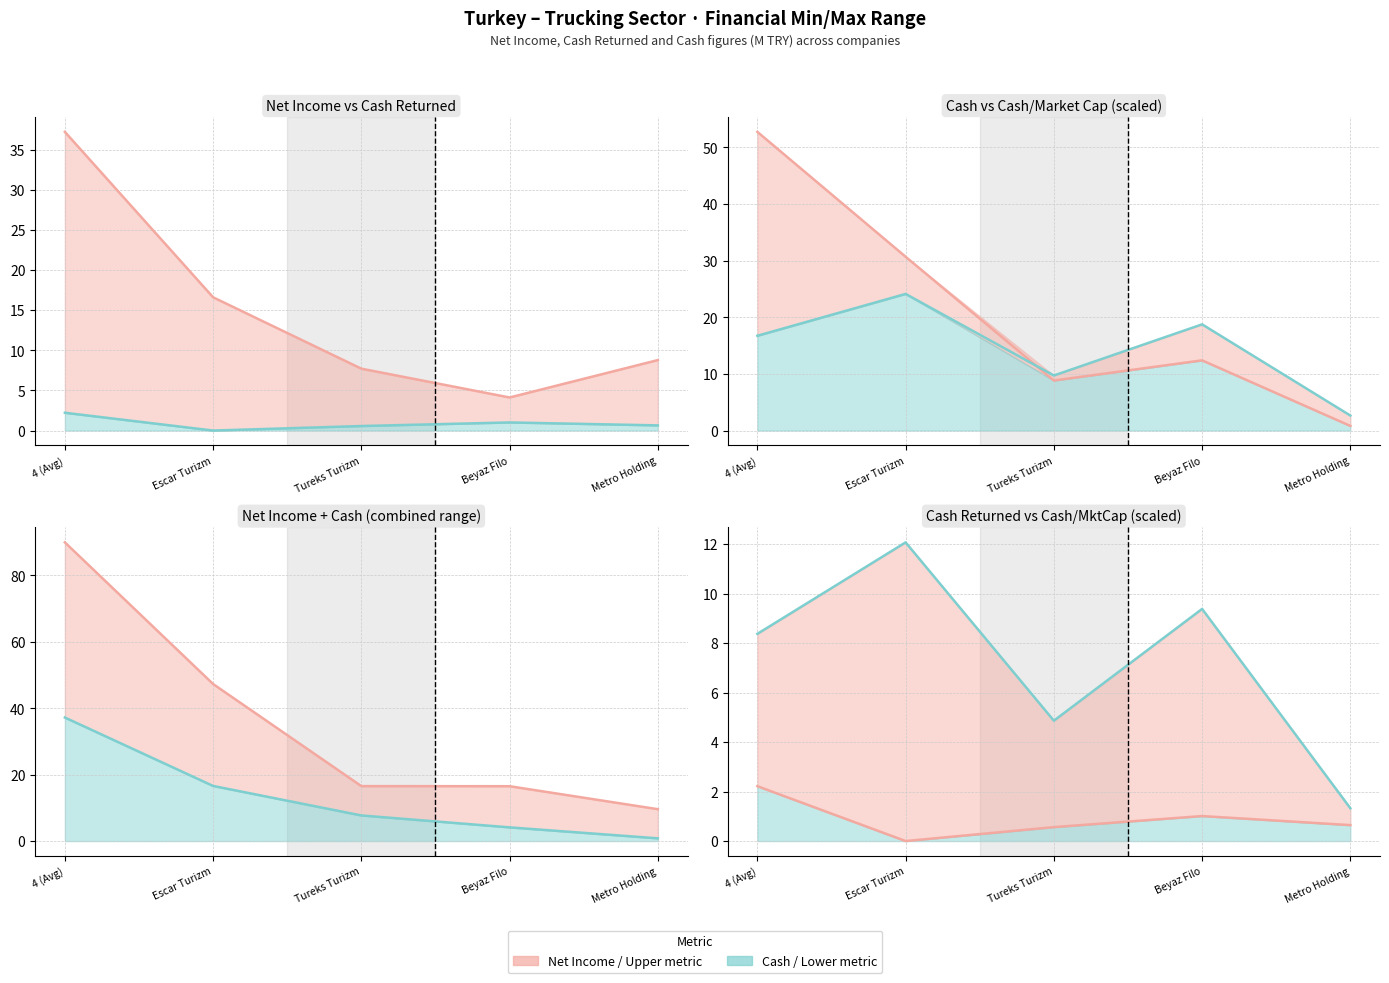

What is the total value across all series at Escar Turizm?

71.4